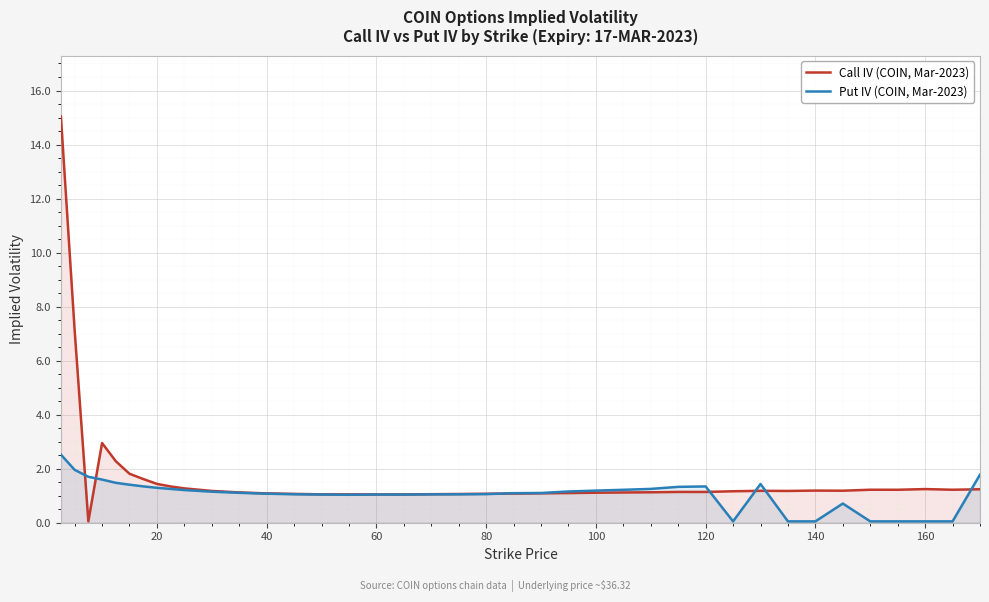

What are all the series names shown in the legend?

Call IV (COIN, Mar-2023), Put IV (COIN, Mar-2023)